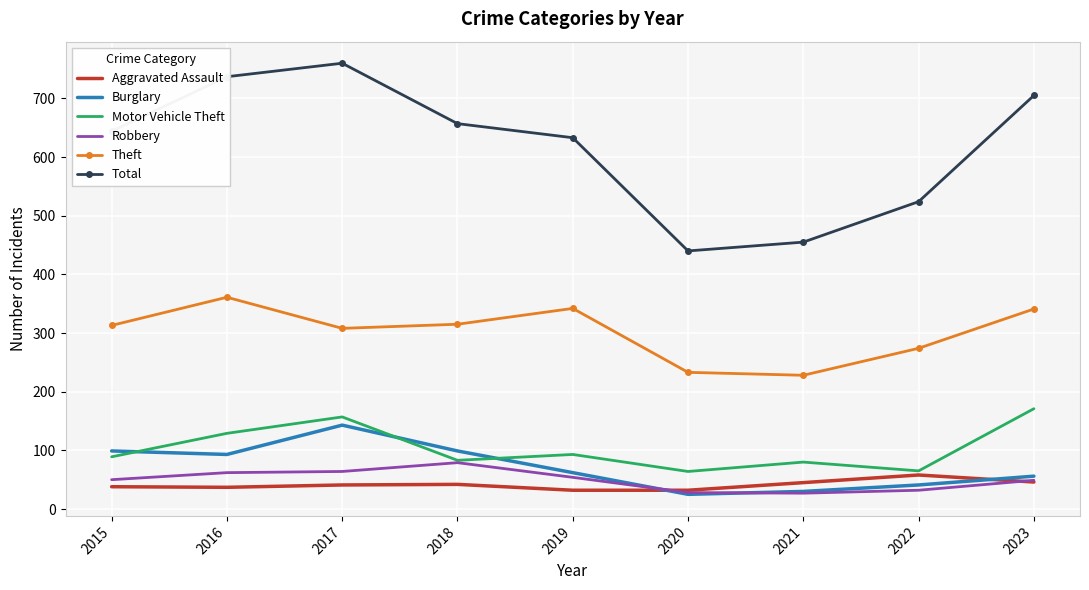

Is it true that Robbery equals 49 at 2023?

True